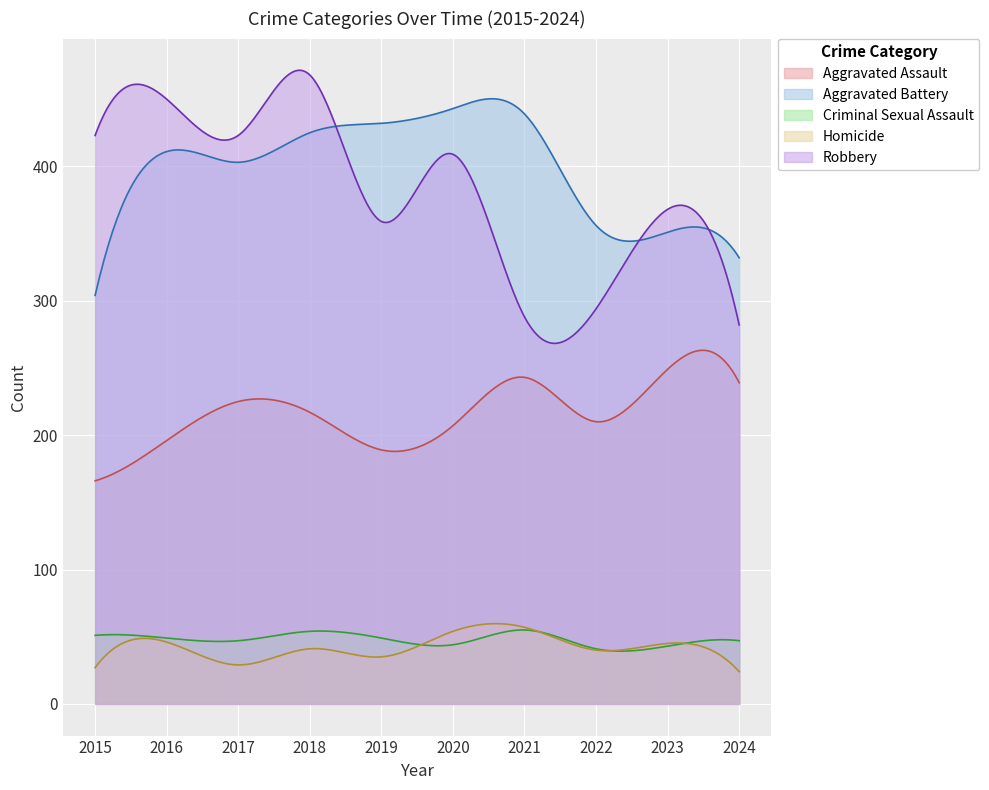

True or false: Criminal Sexual Assault has a value of 47 at 2017.

True